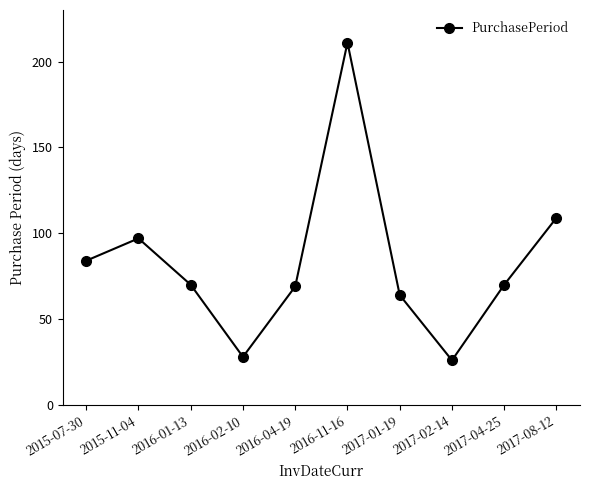

The chart shows a value of 93 at 2016-01-13. True or false?

False